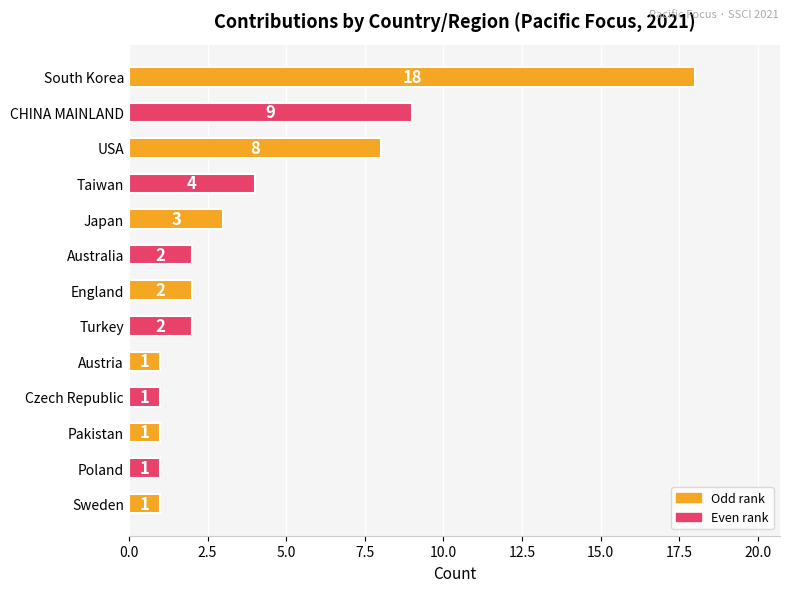

Are the bars grouped side by side (vs. stacked)?

No